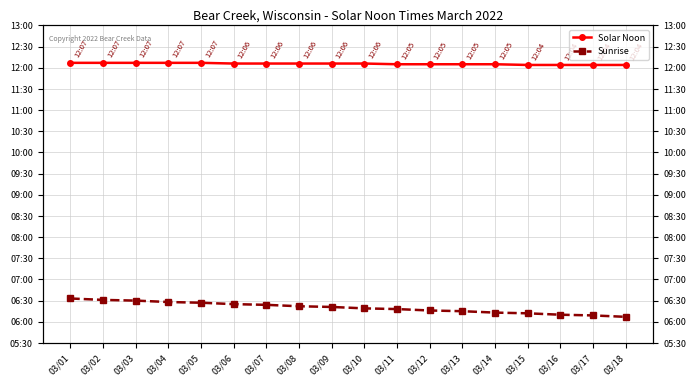

Reading left to right, what are all the values shown in this chart?

Solar Noon: 12.1	12.1	12.1	12.1	12.1	12.1	12.1	12.1	12.1	12.1	12.1	12.1	12.1	12.1	12.1	12.1	12.1	12.1
Sunrise: 6.5	6.5	6.5	6.5	6.5	6.4	6.4	6.4	6.3	6.3	6.3	6.3	6.2	6.2	6.2	6.2	6.2	6.1